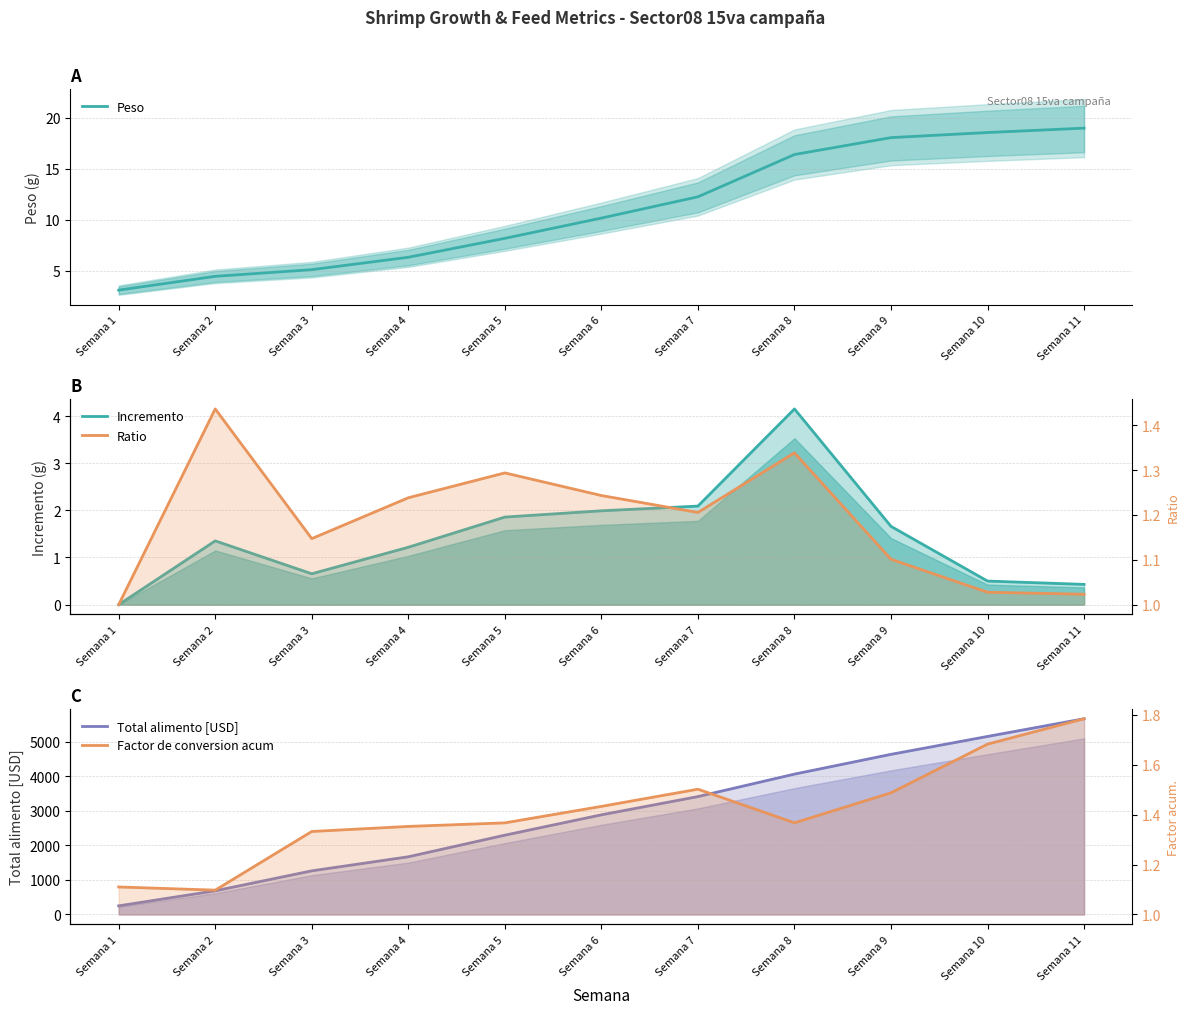

Where is the first local minimum for Incremento?

Semana 3